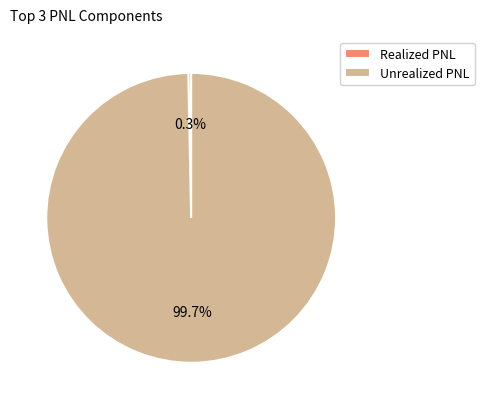

How many segments does this pie chart have?

2